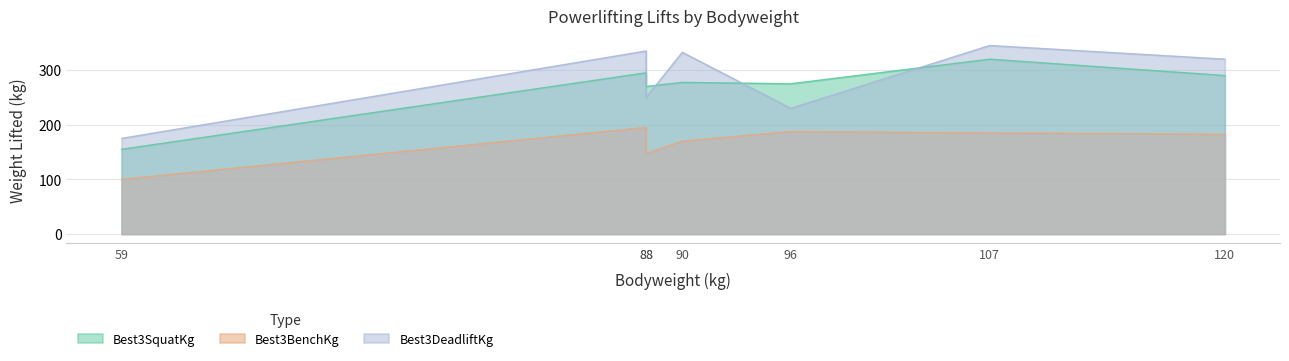

Which series has the largest total across all categories?

Best3DeadliftKg